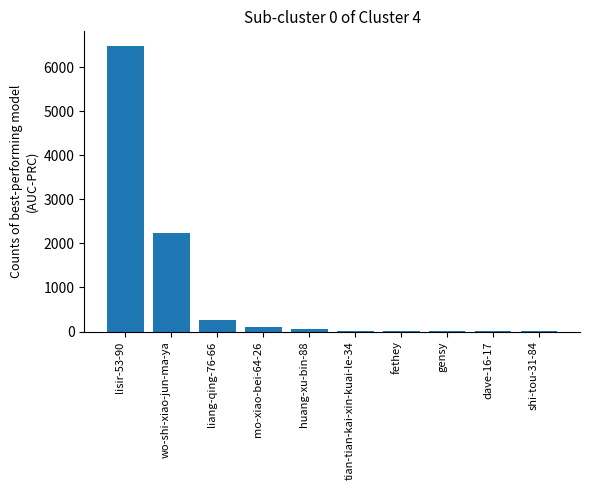

Approximately how many times larger is the value at wo-shi-xiao-jun-ma-ya compared to lisir-53-90?

0.3